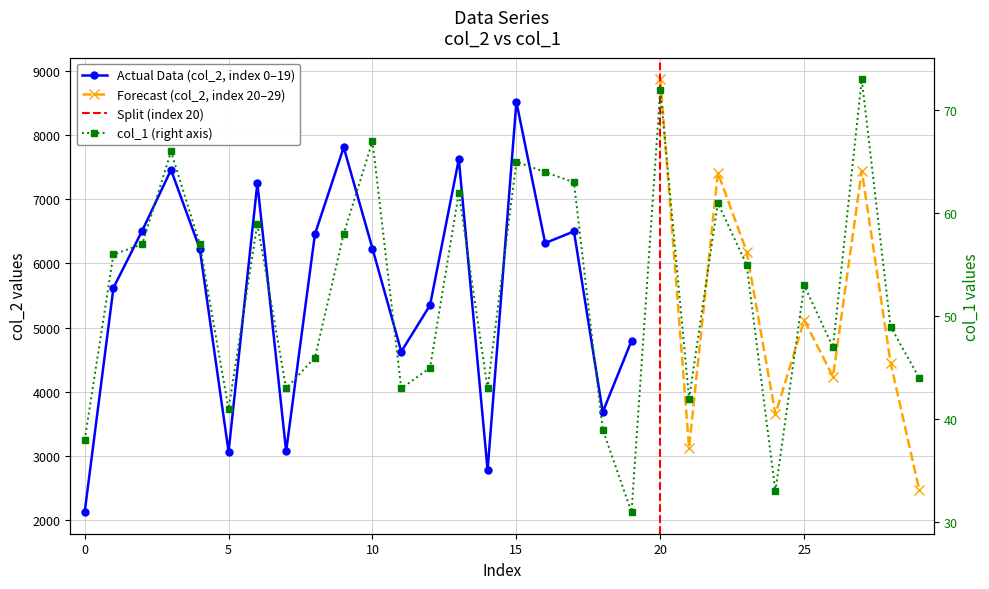

What is the difference between the maximum and minimum values?

42